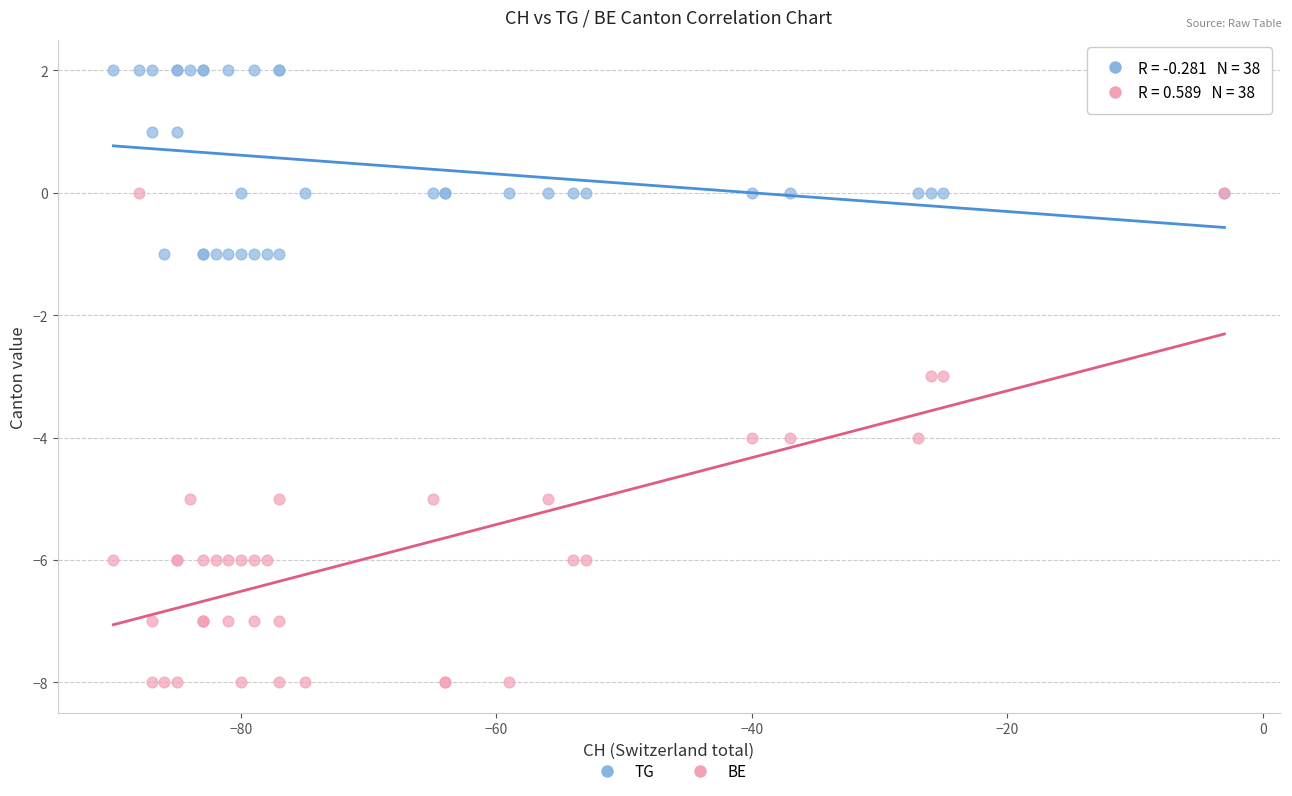

Which series reaches the maximum Y coordinate?

TG